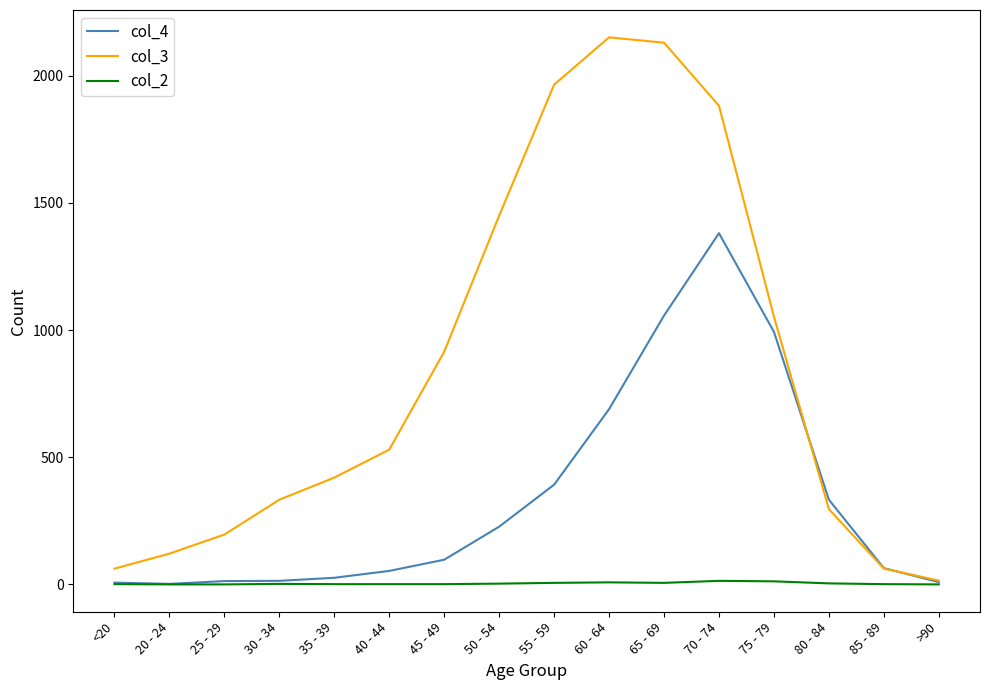

True or false: col_2 has more than 1 points higher than both neighbors.

True